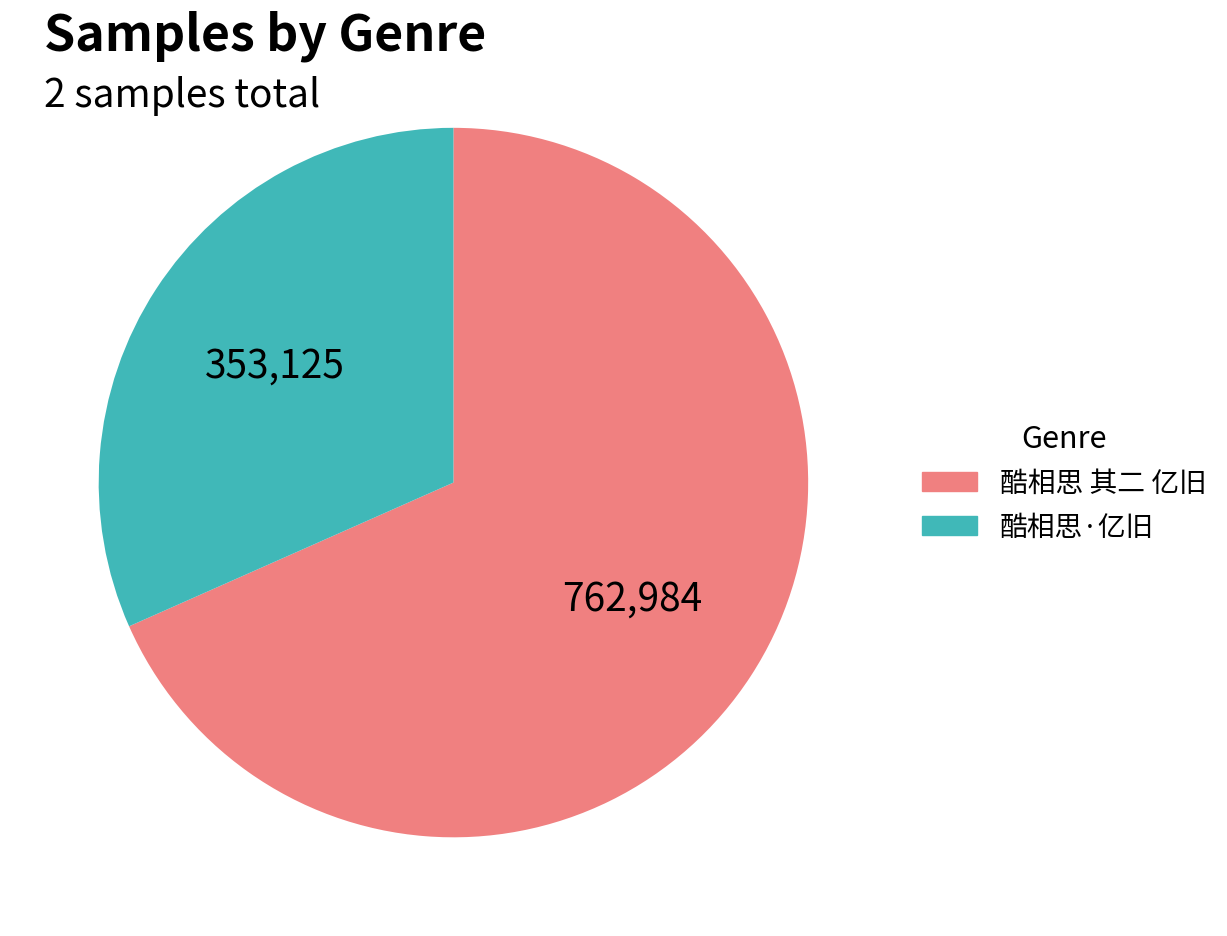

Does 酷相思·亿旧 account for over 50% of the chart?

No